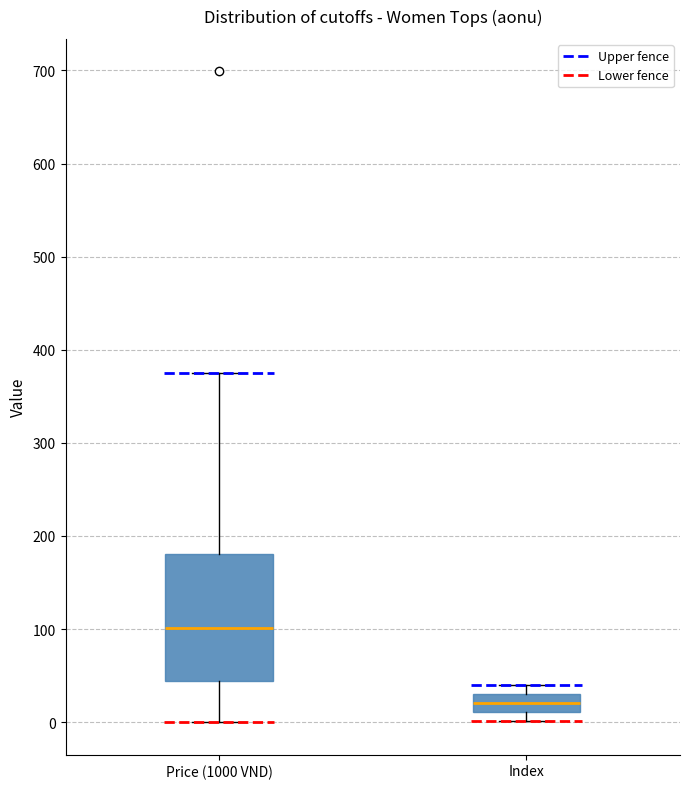

Reading left to right, read every box against the y-axis: the position of its median line, the range the box covers, and the ends of its whiskers. The values are not printed on the chart, so give them approximately, as read against the axis.

Price (1000 VND): median 100, box 40 to 180, whiskers 0 to 380
Index: median 20, box 10 to 30, whiskers 0 to 40